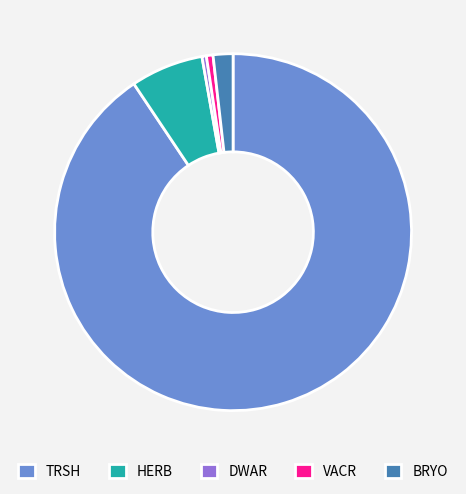

Count the number of slices in the pie.

5